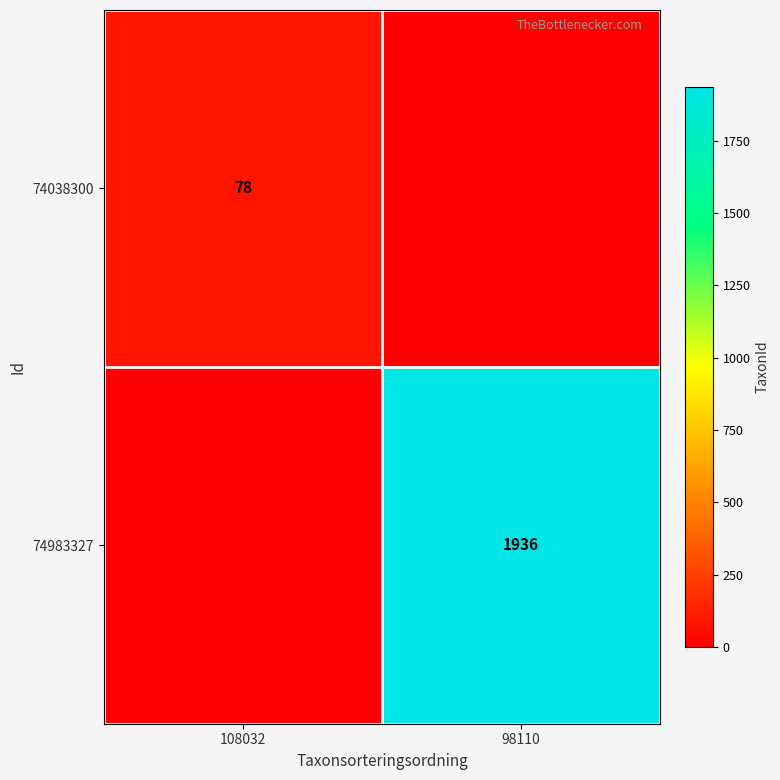

At which category is the sum across all series the highest?

98110